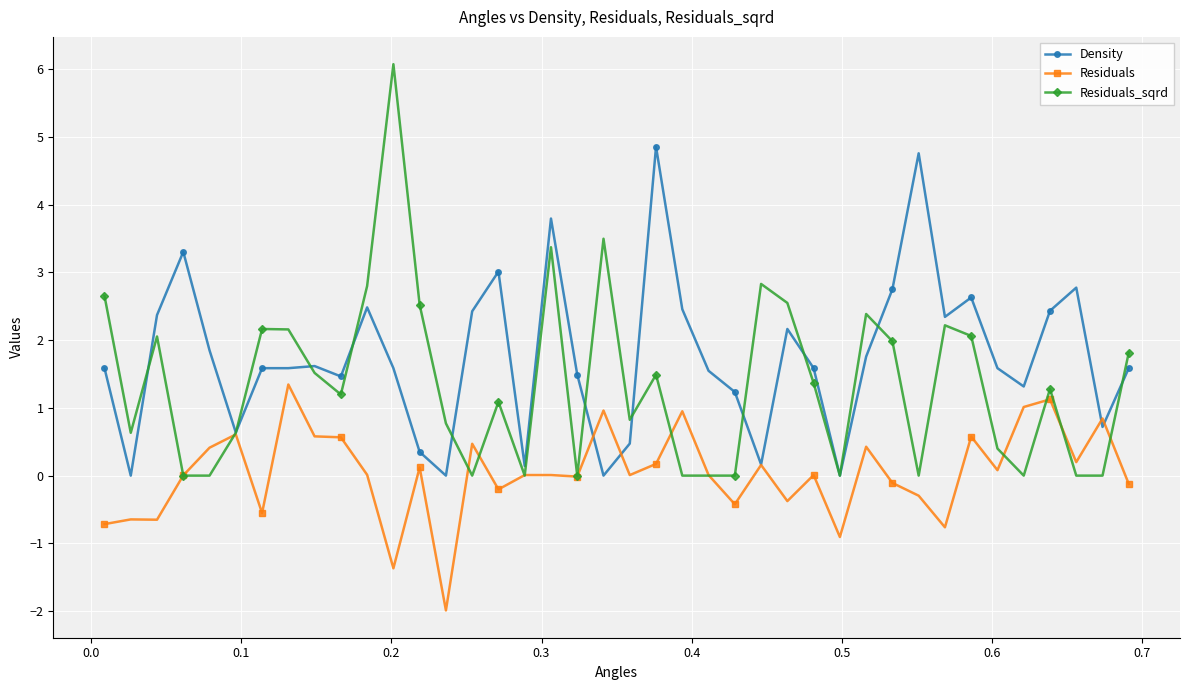

Rank the series by their average value, from highest to lowest.

Density, Residuals_sqrd, Residuals